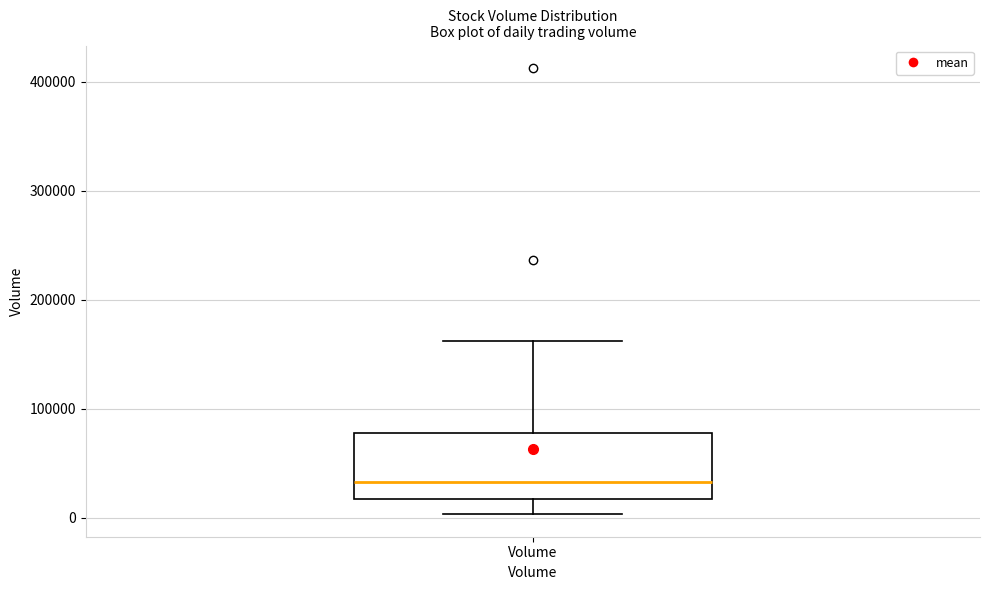

Transcribe this box plot: give where the median line is, the range the box spans, and where the two whiskers end, as read against the y-axis. The values are not printed on the chart, so give them approximately, as read against the axis.

median 30000, box 20000 to 80000, whiskers 0 to 160000